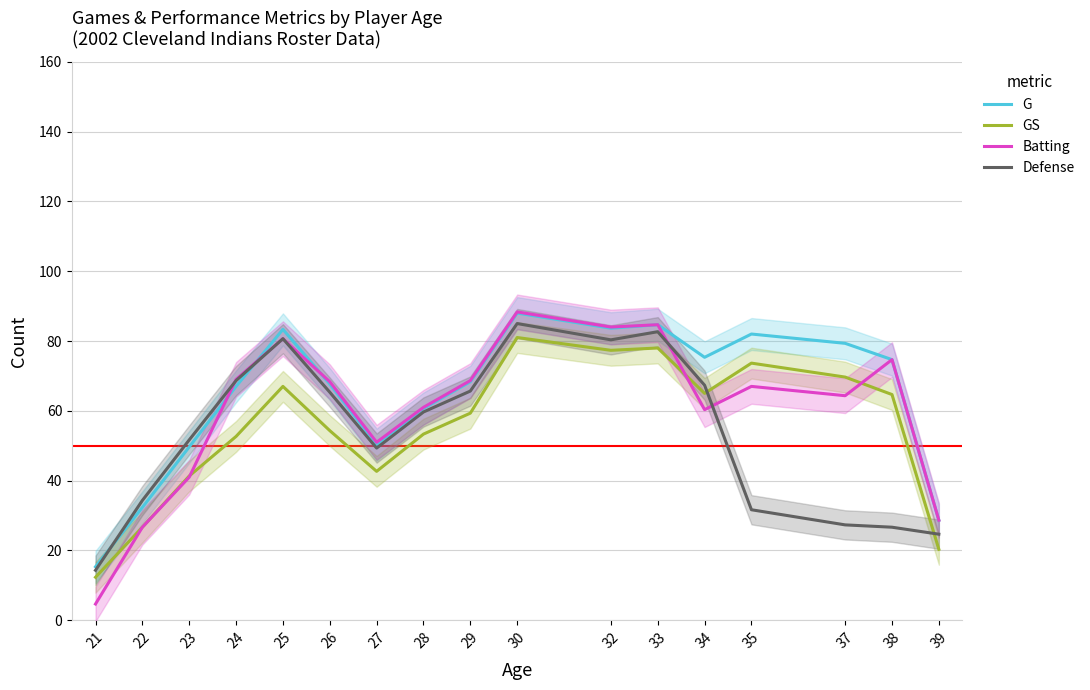

Rank the series at 39 from lowest to highest value.

GS, Defense, G, Batting